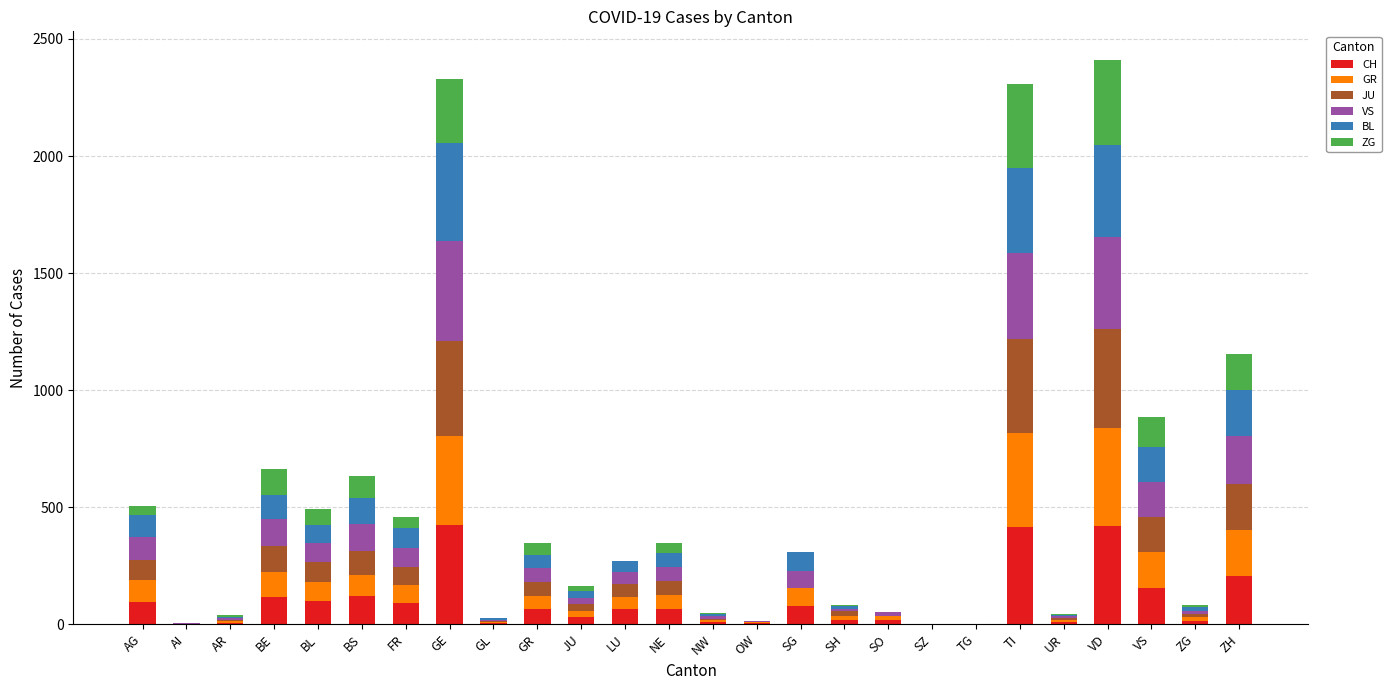

What position from the right is NW?

13